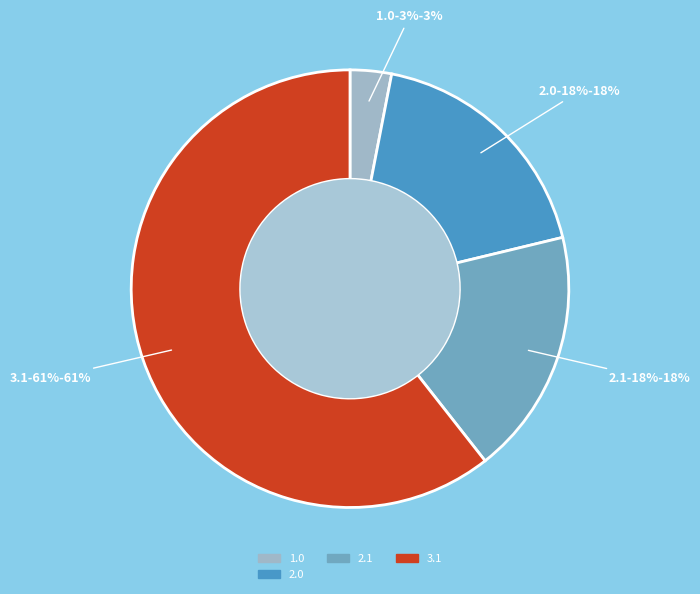

Does any single category account for the majority?

Yes